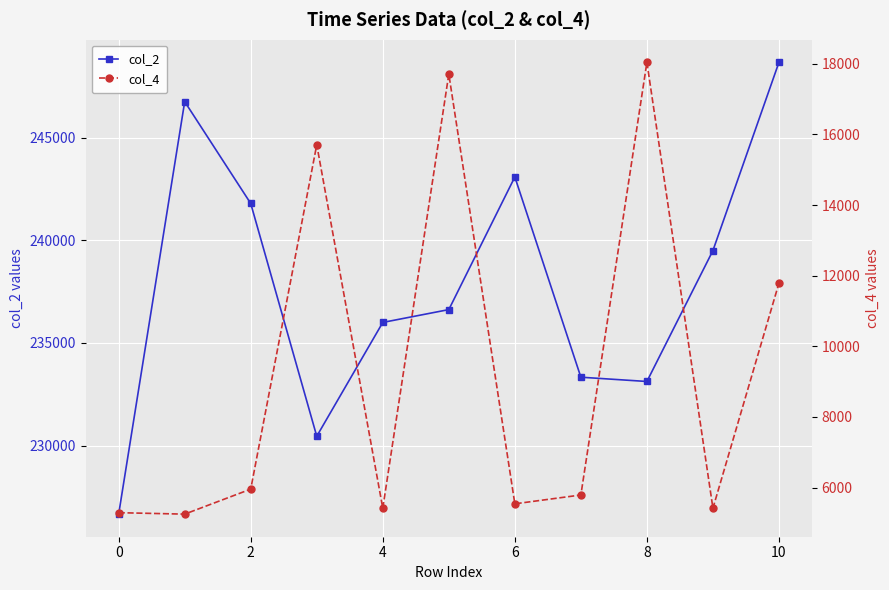

The col_2 series shows 243083 at 6. True or false?

True